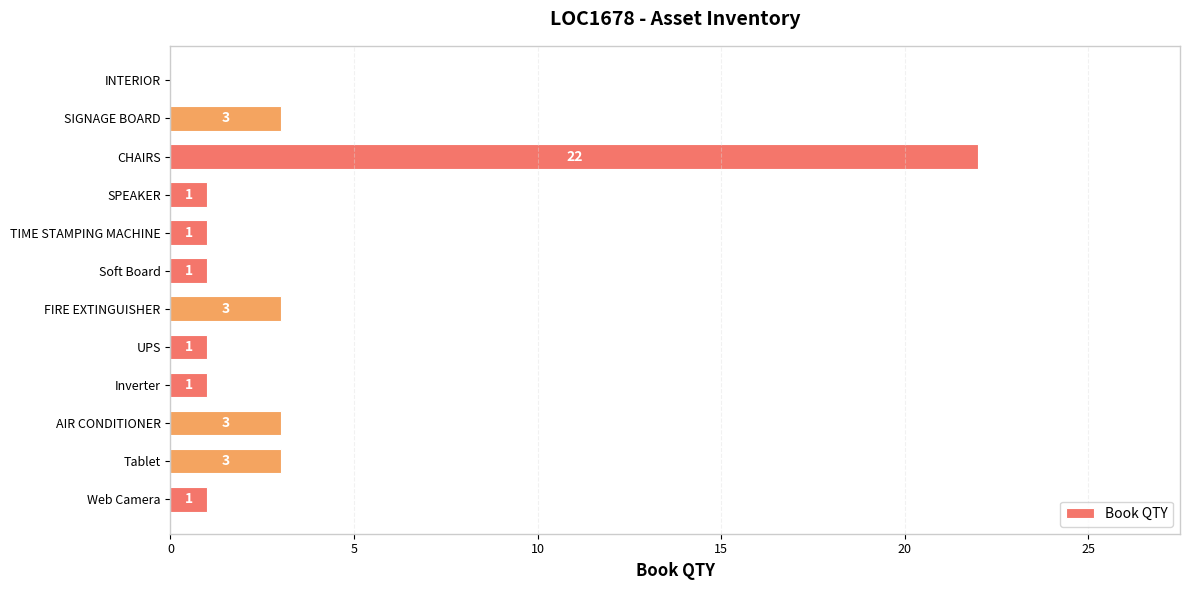

Are the bars grouped side by side (vs. stacked)?

No